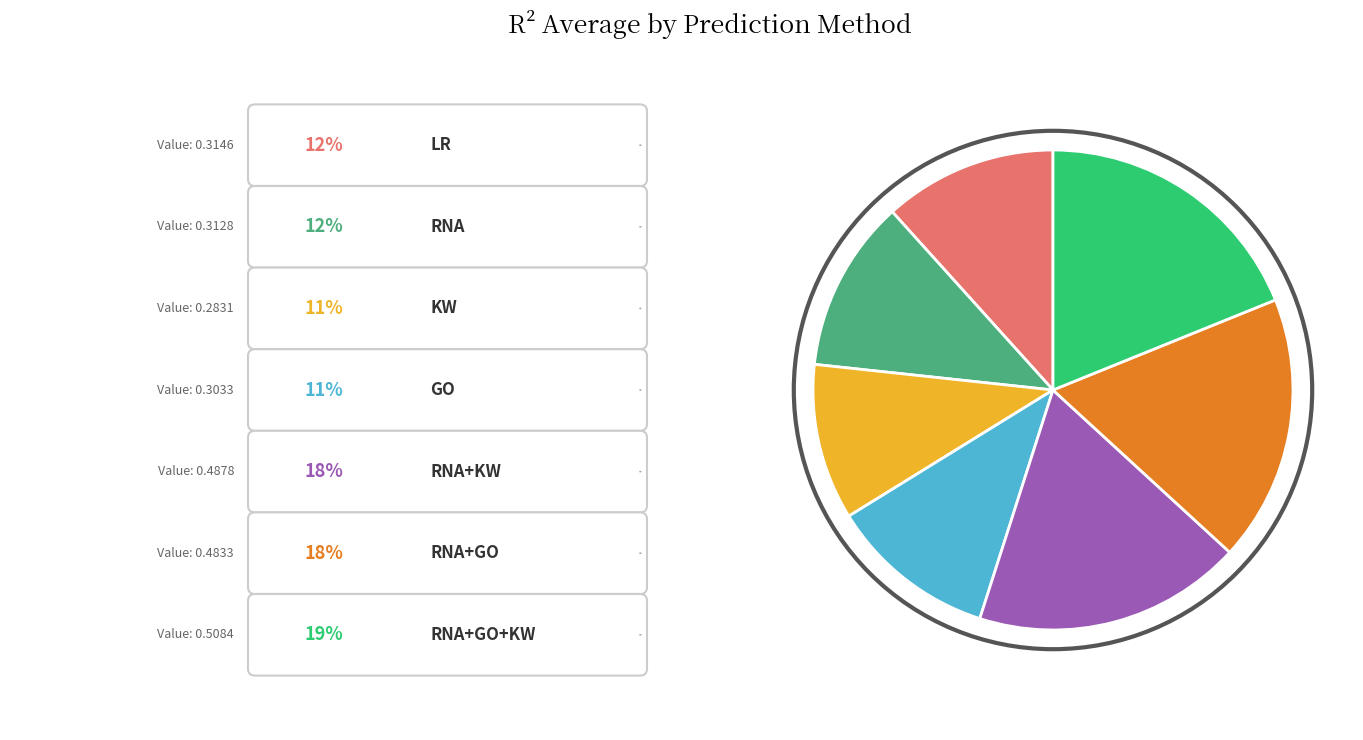

Is there a majority slice in this chart?

No